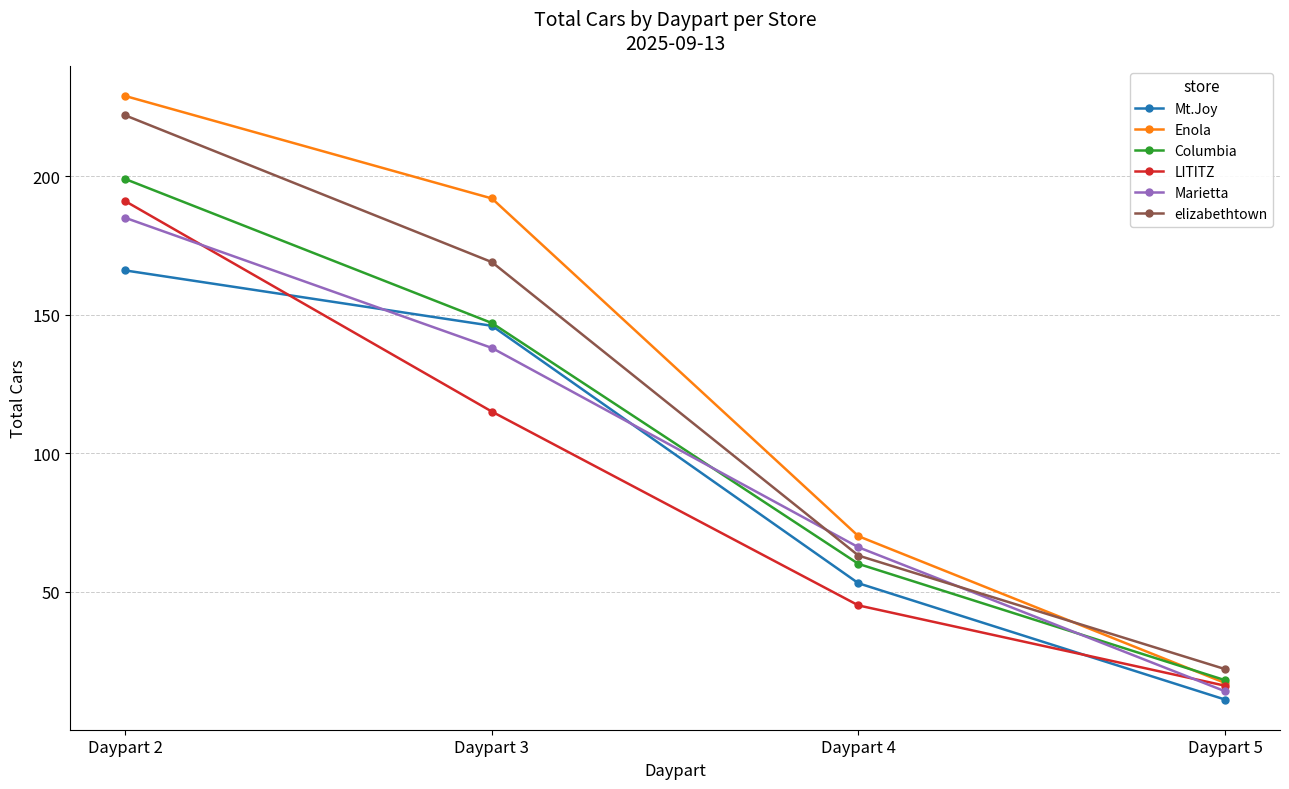

At Daypart 4, list the series in order from largest to smallest.

Enola, Marietta, elizabethtown, Columbia, Mt.Joy, LITITZ